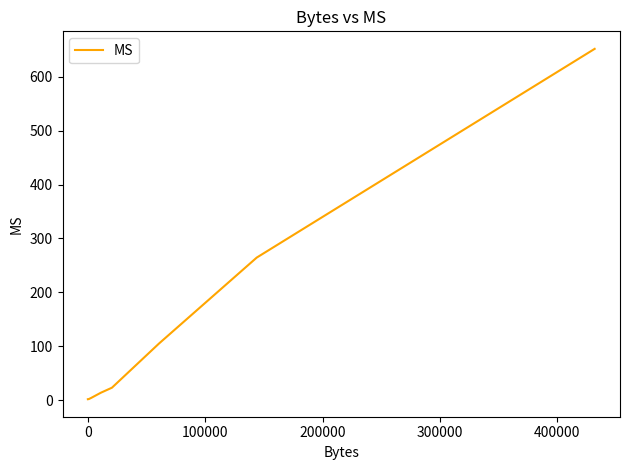

What is the greatest value displayed?

651.9